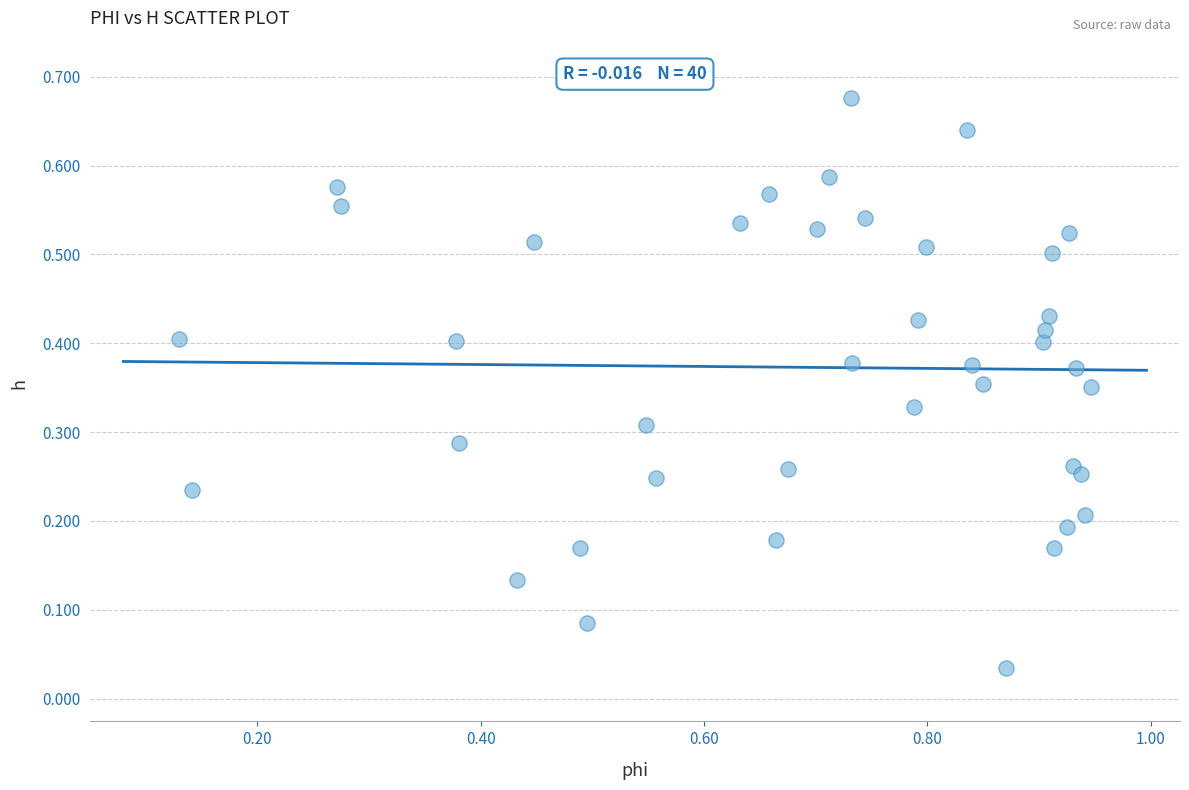

What is the range of X values (max minus min)?

0.8